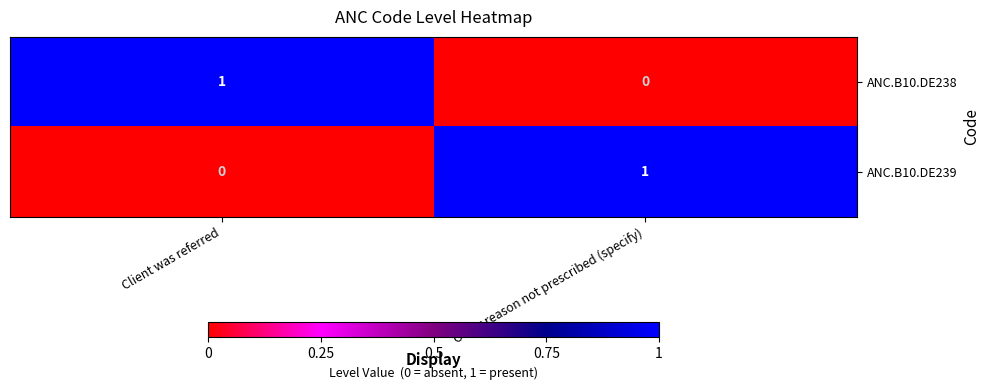

How many data points in ANC.B10.DE238 are less than 1?

1